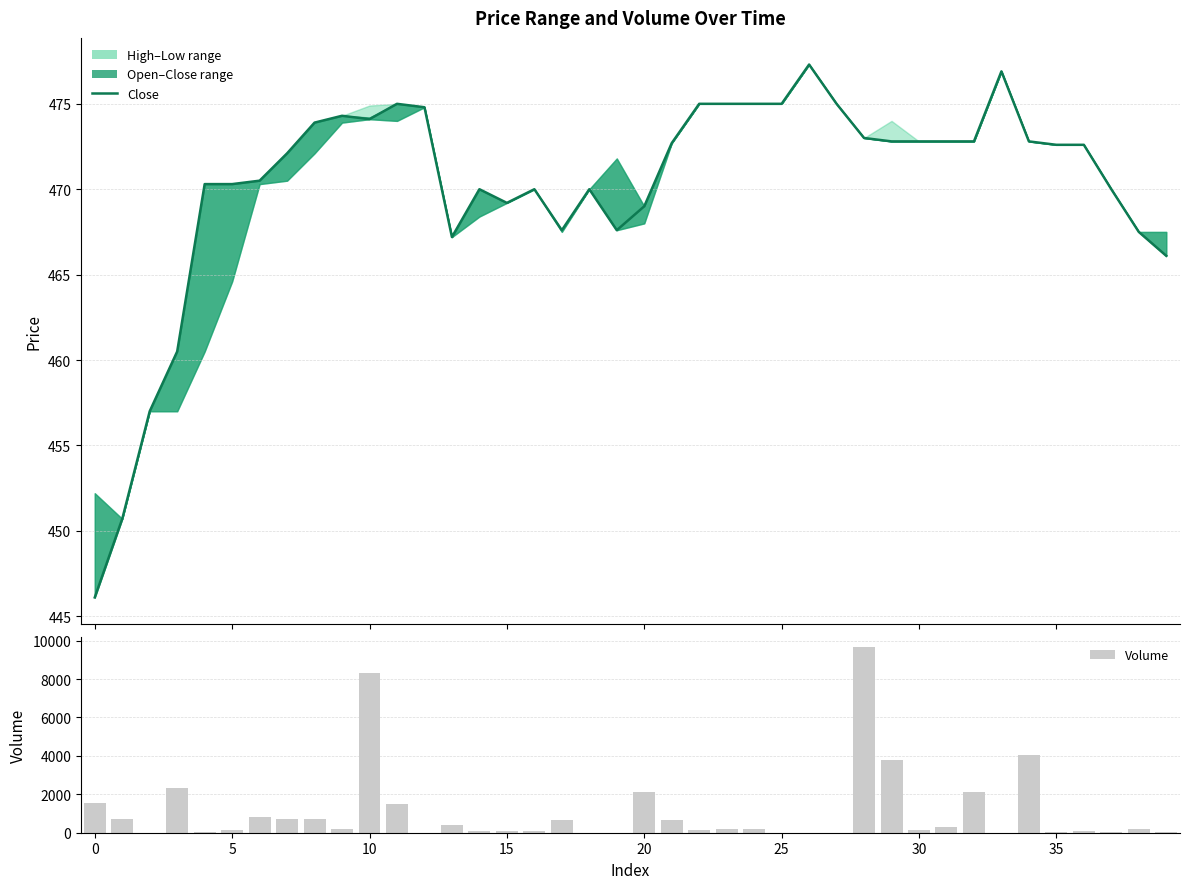

Which has a higher value, 18 or 37?

18